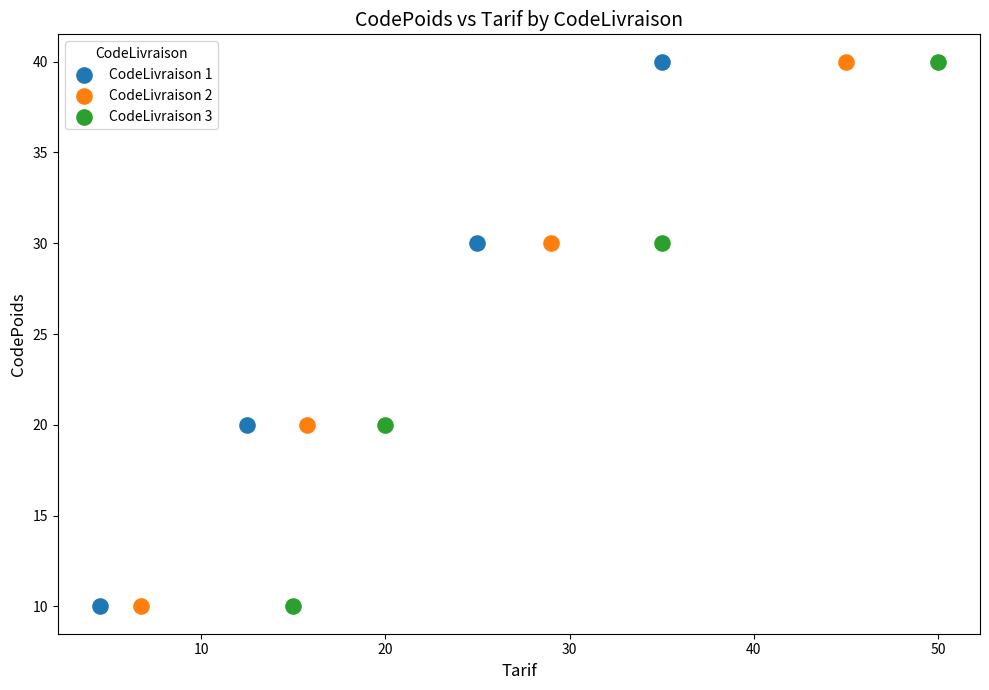

What are all the series names shown in the legend?

CodeLivraison 1, CodeLivraison 2, CodeLivraison 3